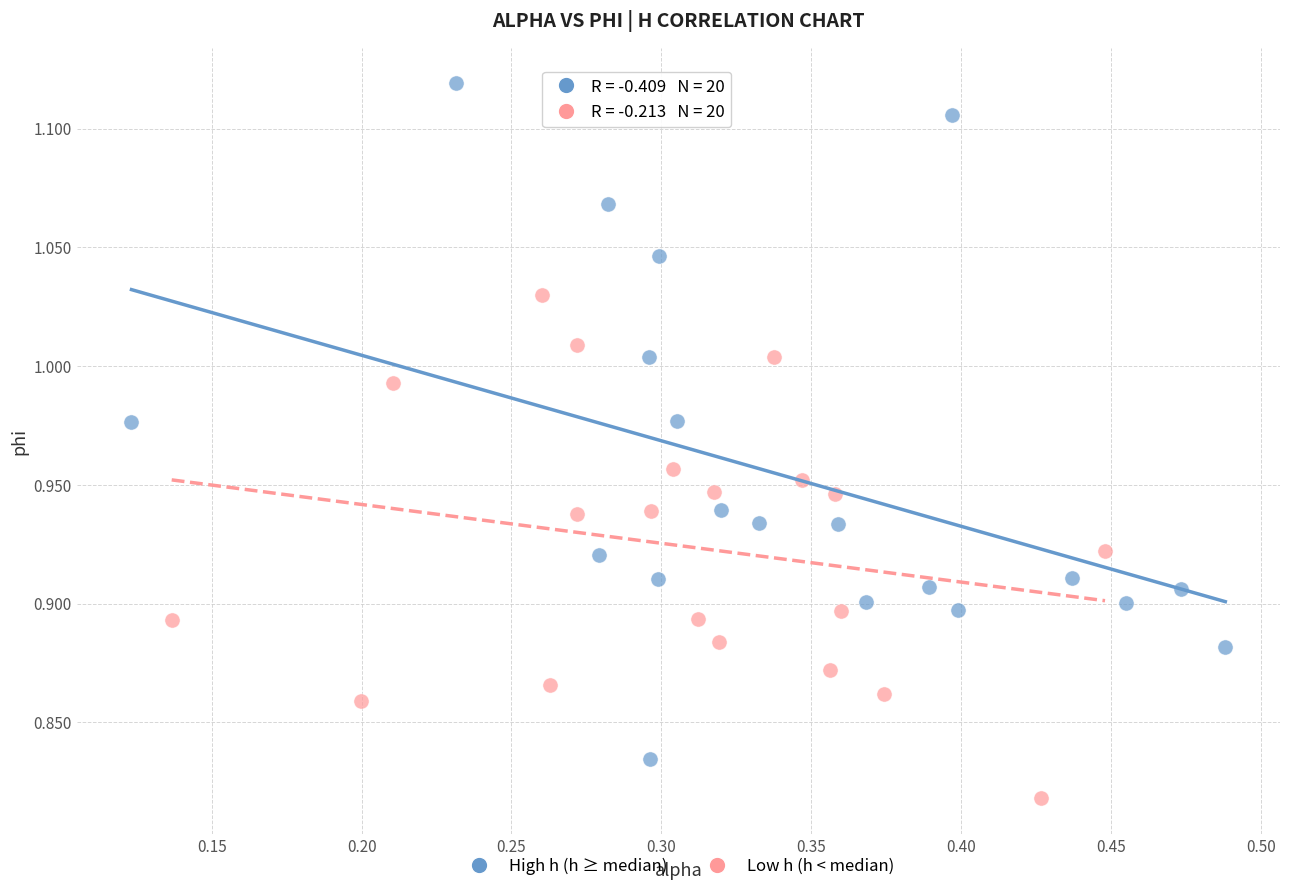

Which series contains the highest Y value?

High h (h ≥ median)